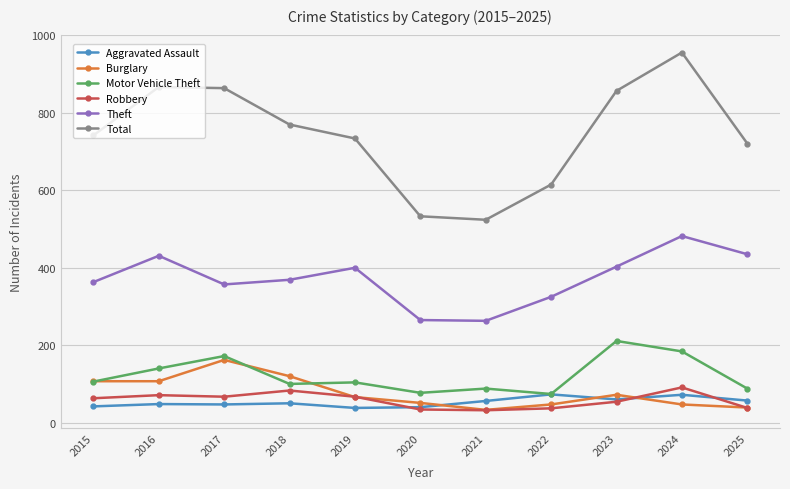

True or false: Total has more than 2 interior local peaks.

False